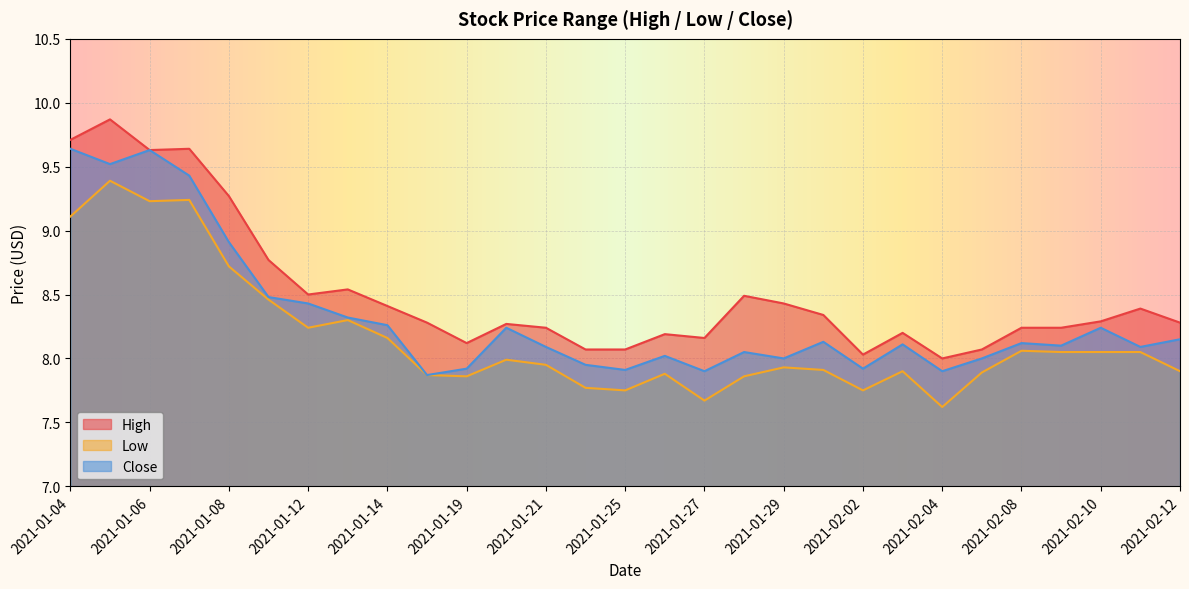

What is the difference between the maximum and minimum values in the Low series?

1.8